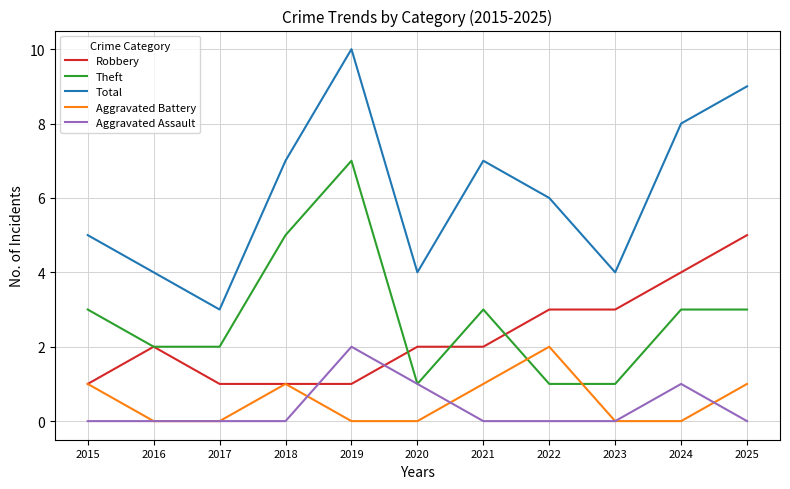

What is the difference between the second highest and second lowest values in the Aggravated Battery series?

1